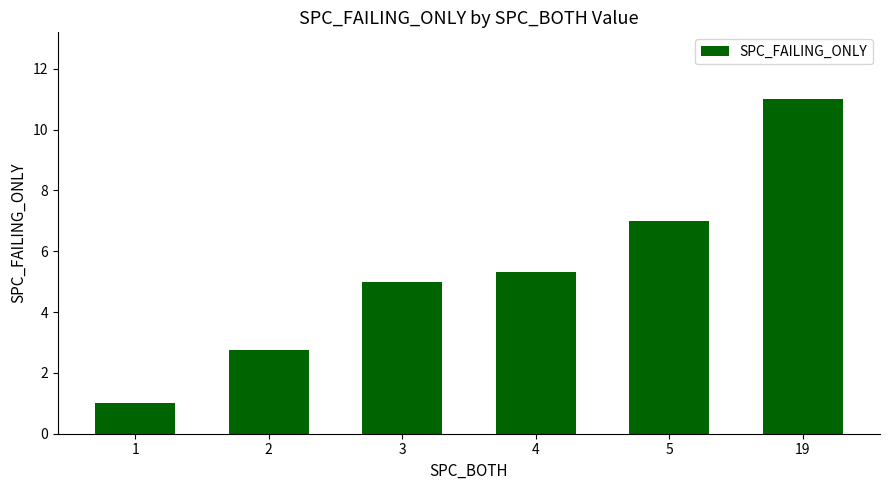

What value does the data have at 2?

2.8